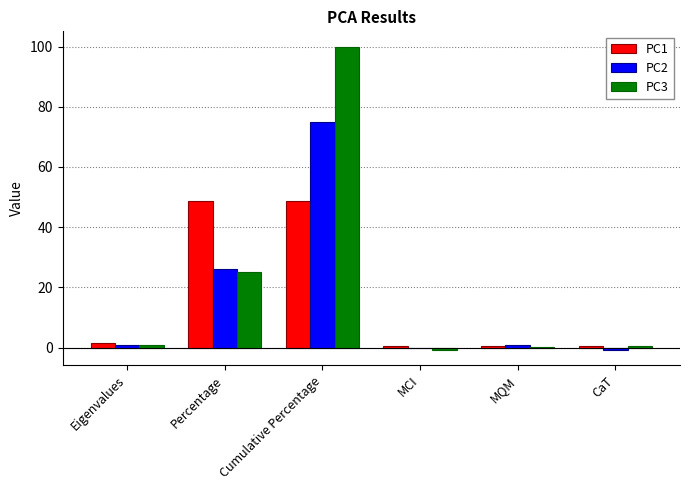

What is the maximum value for PC2?

74.9